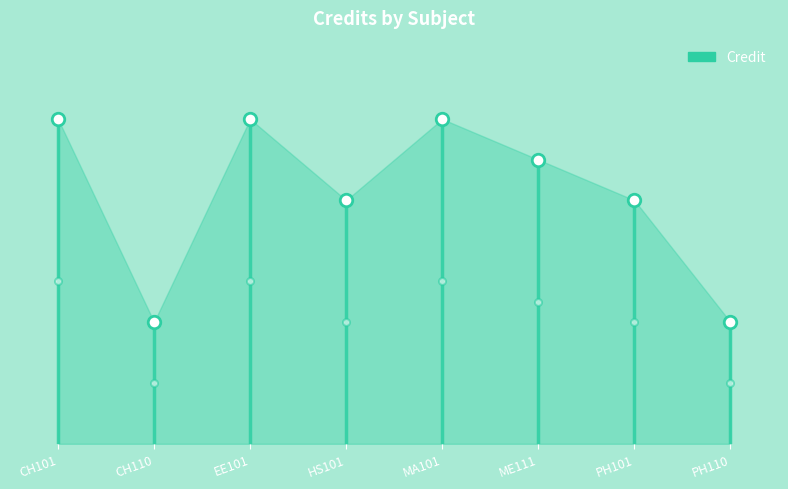

What is the average value?

6